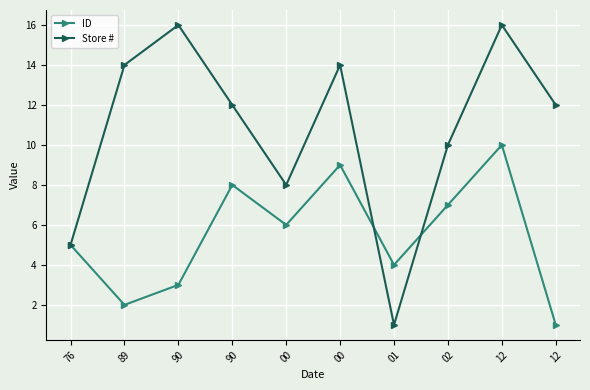

What is the maximum value for Store #?

16